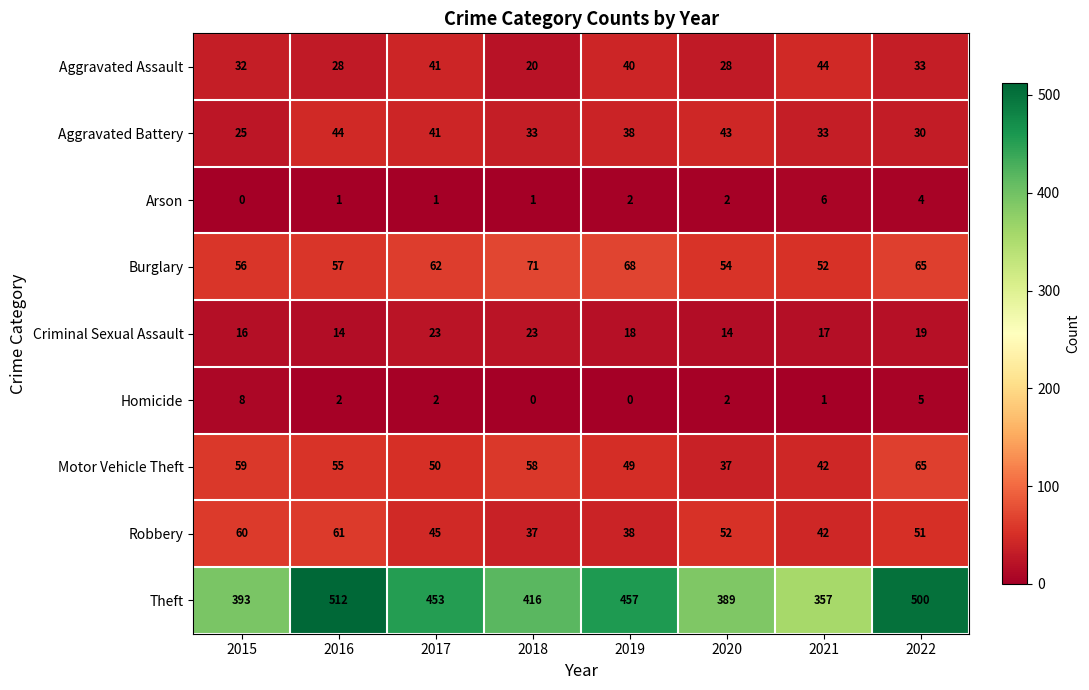

How many Arson values are between 1 and 4?

6